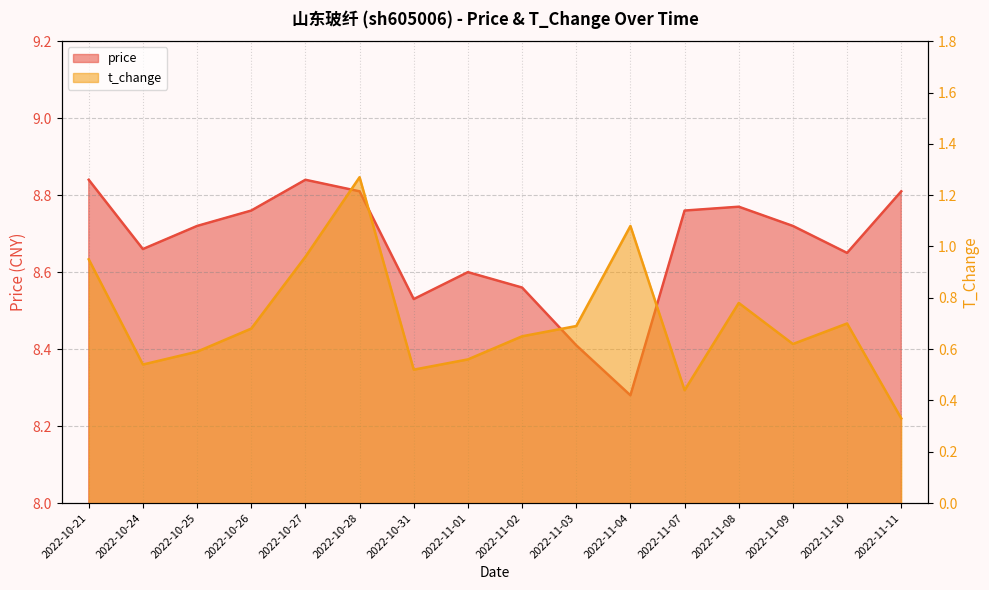

True or false: price and t_change cross at least once.

False